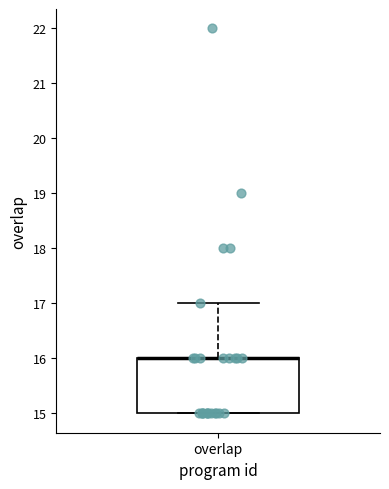

Where does the upper whisker of the box for overlap end on the y-axis? The values are not printed on the chart, so give them approximately, as read against the axis.

17